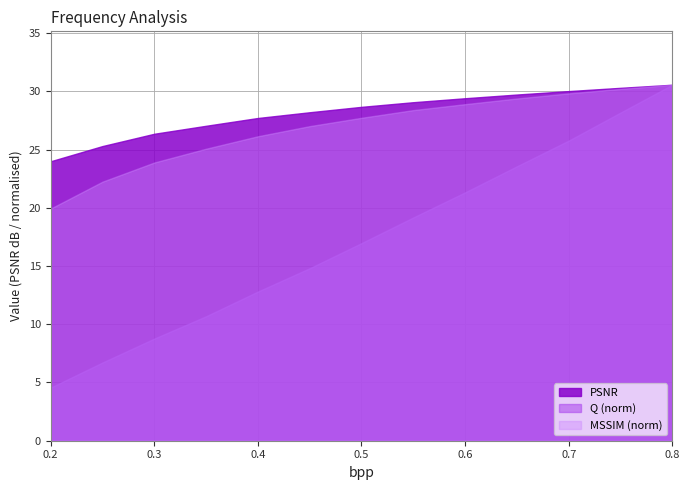

What is the label of the 1st point from the left?

0.2